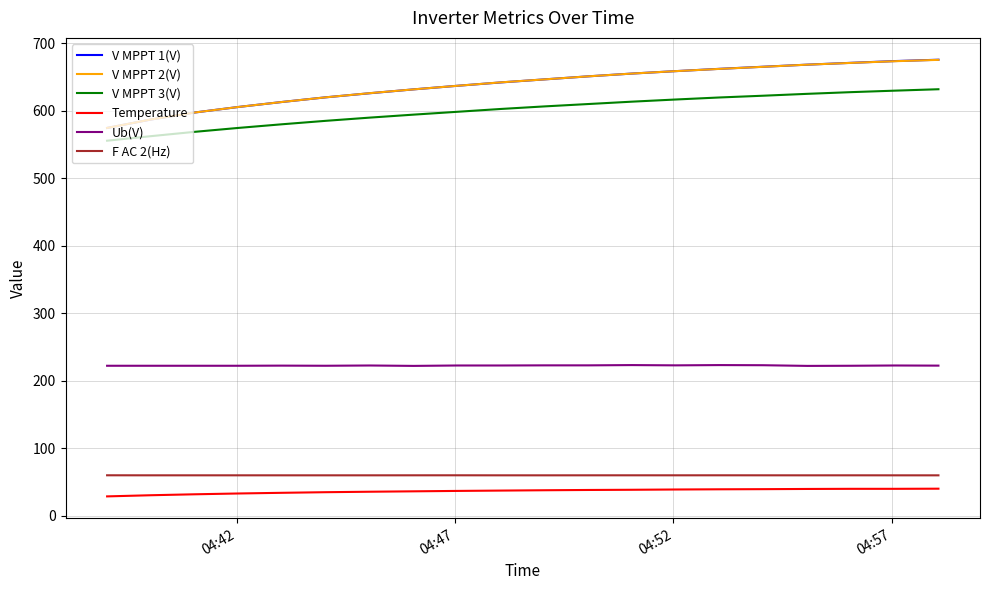

True or false: Temperature and V MPPT 2(V) cross at least once.

False